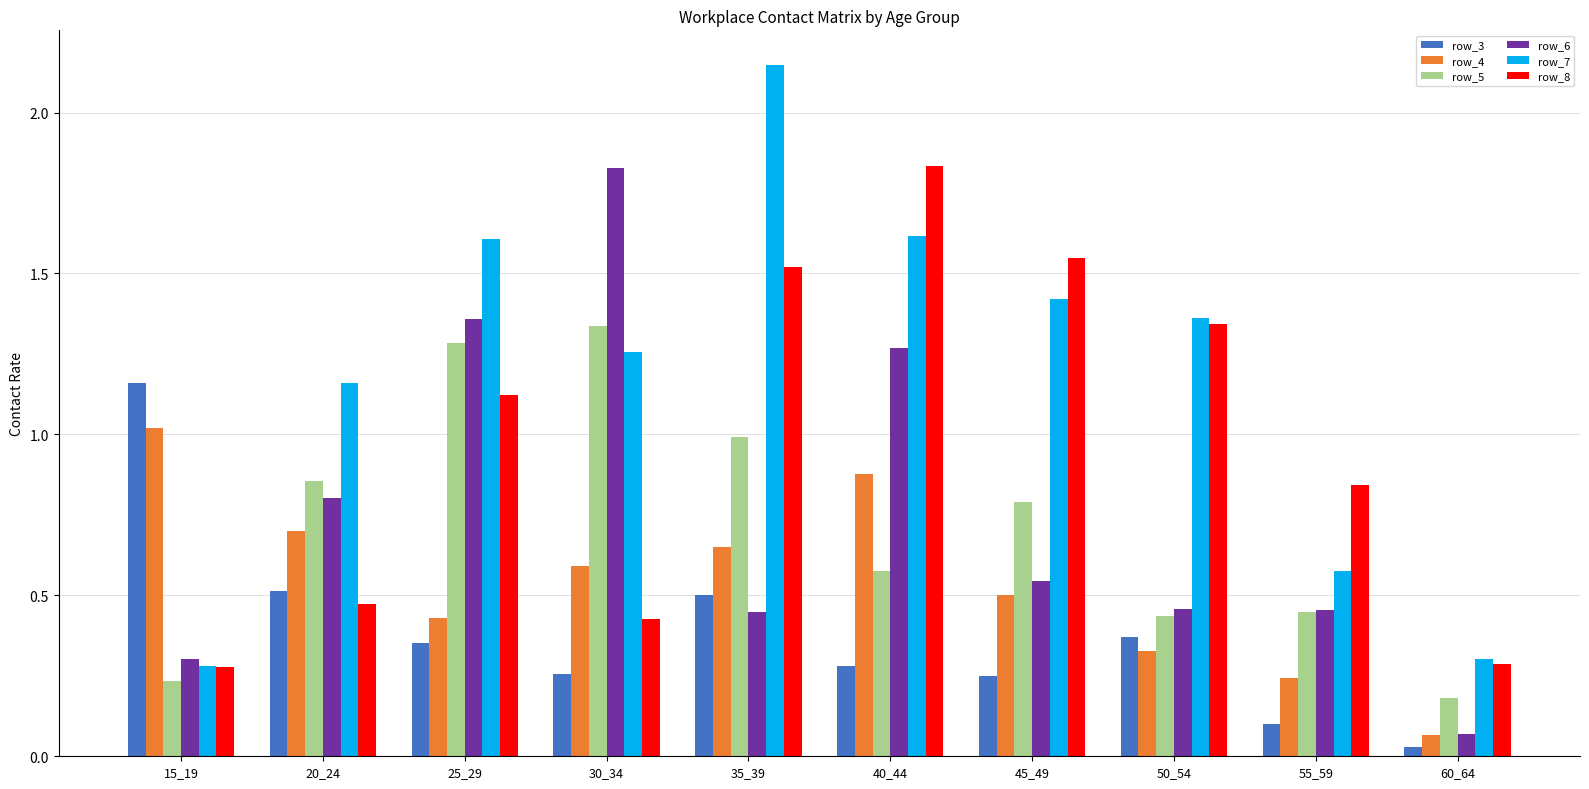

Between 20_24 and 50_54, which series saw the biggest shift?

row_8